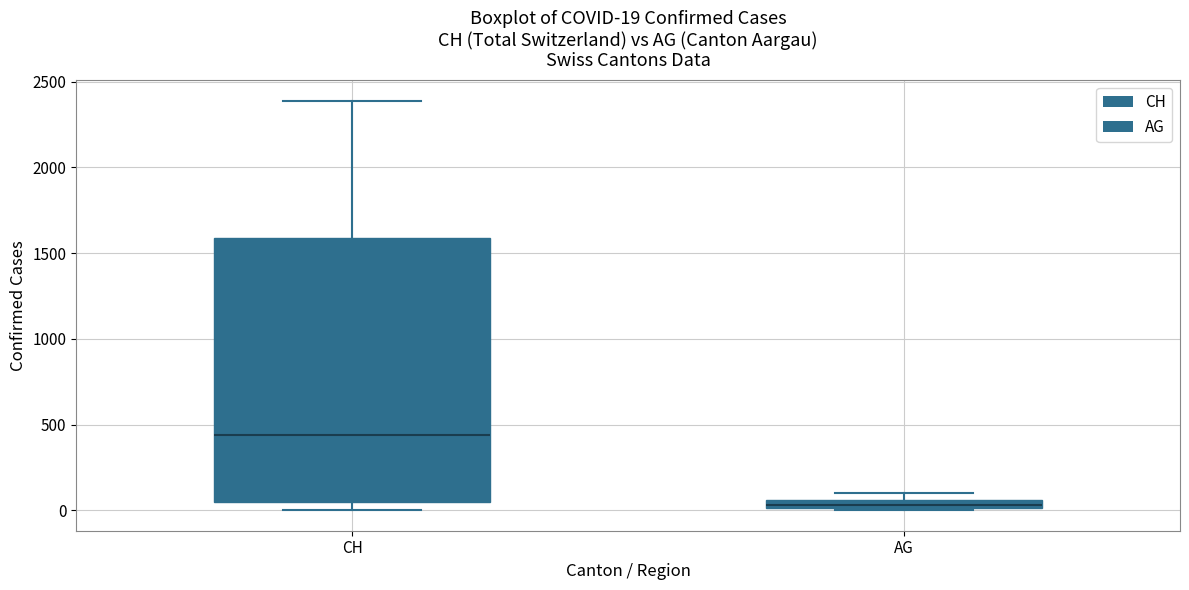

Which box's median line is the highest?

CH